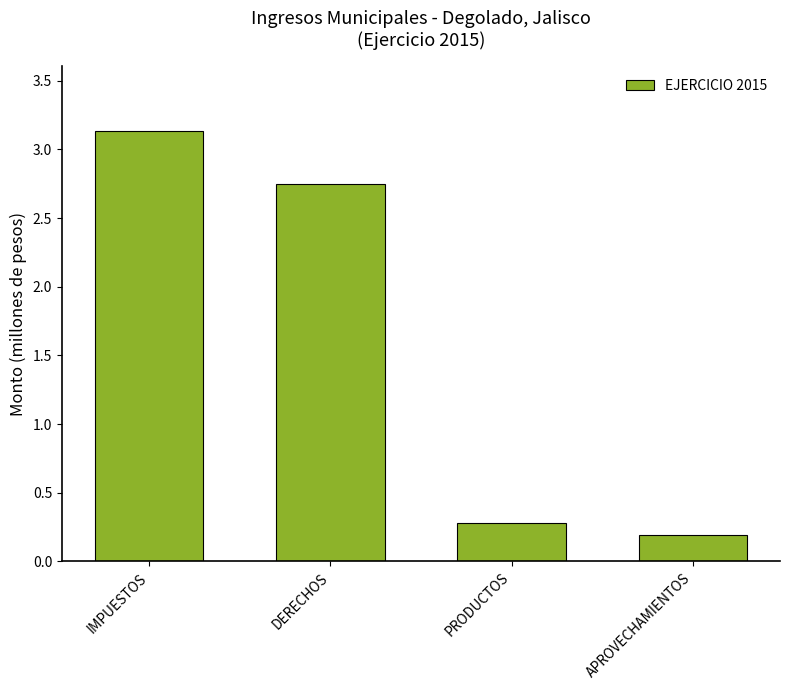

What is the difference between the values at DERECHOS and PRODUCTOS?

2.5